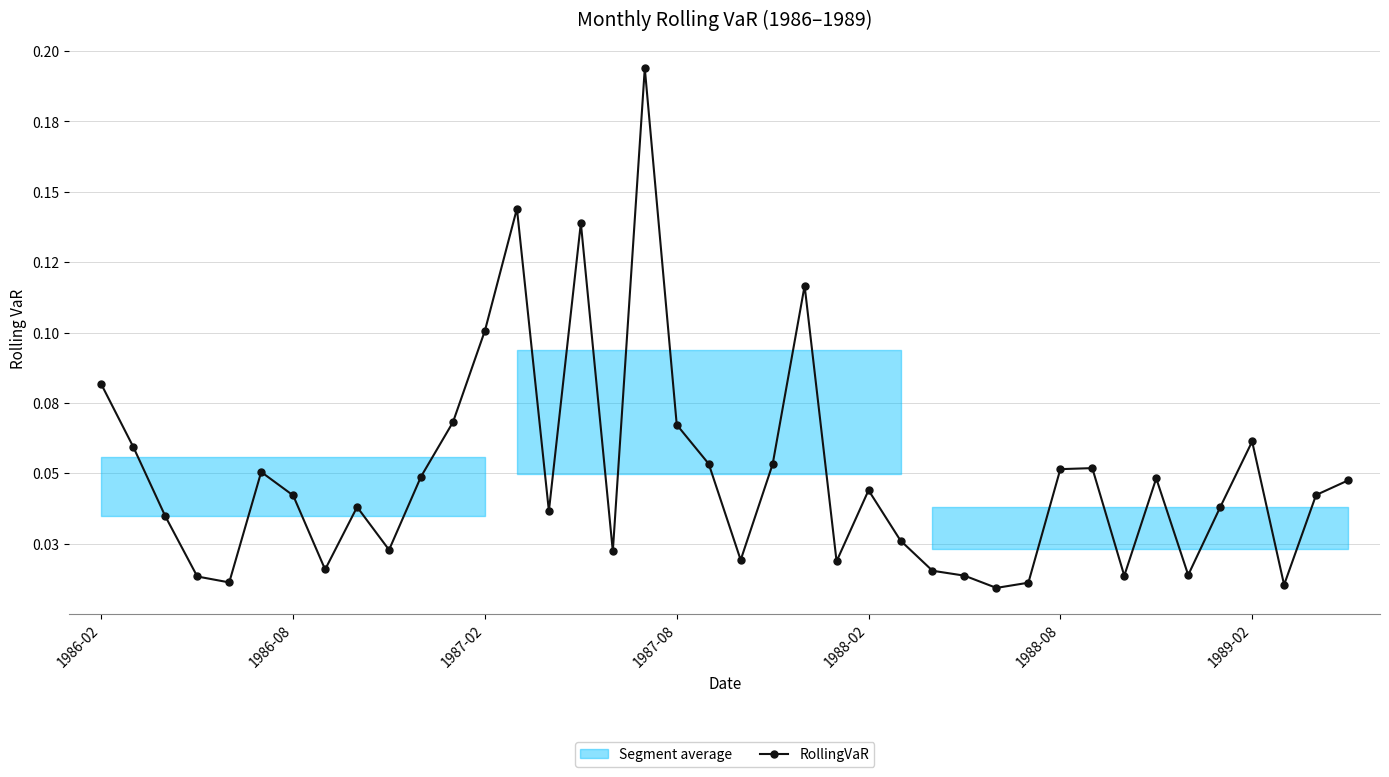

Is this an area chart (filled region under the line)?

No